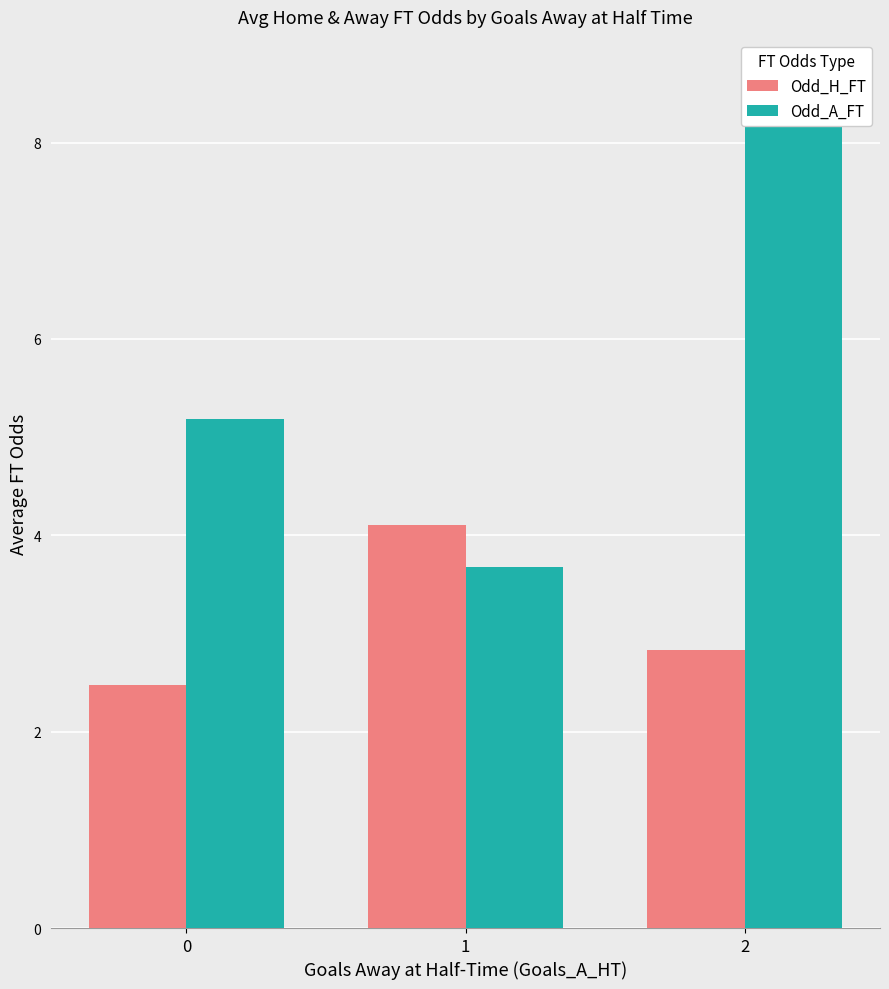

At how many categories does at least one series exceed 4?

3